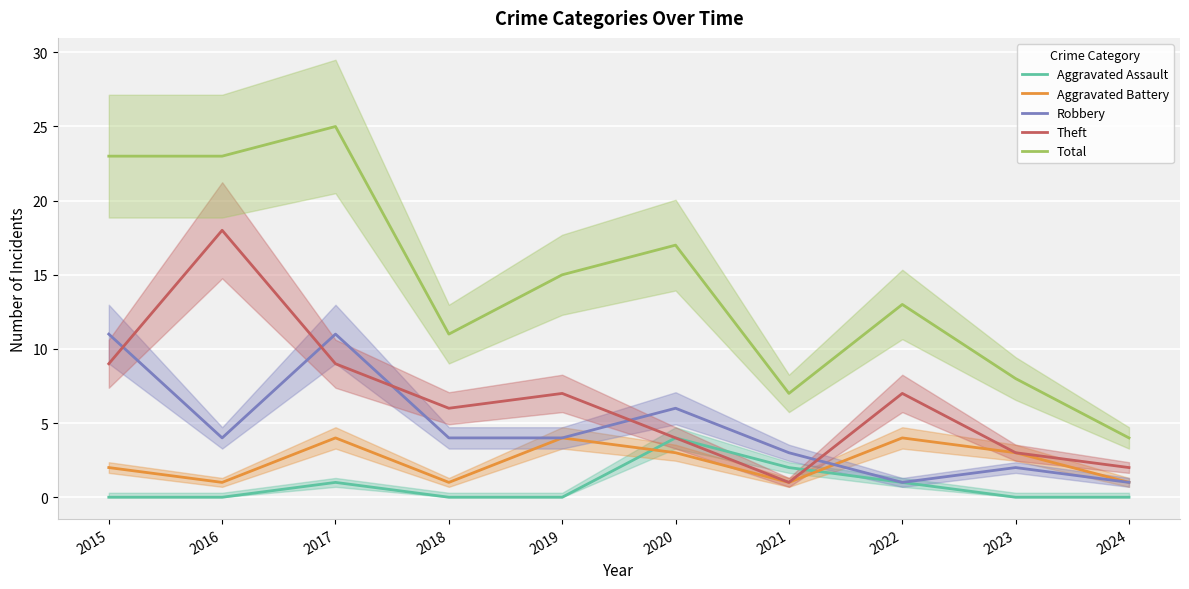

What are all the series names shown in the legend?

Aggravated Assault, Aggravated Battery, Robbery, Theft, Total